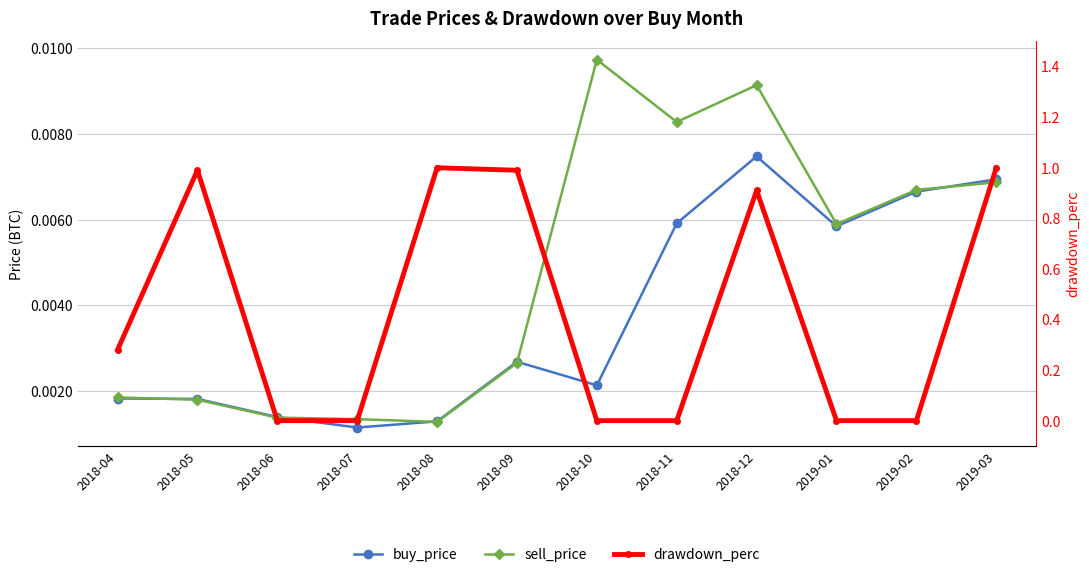

Which series has the widest spread of values?

drawdown_perc